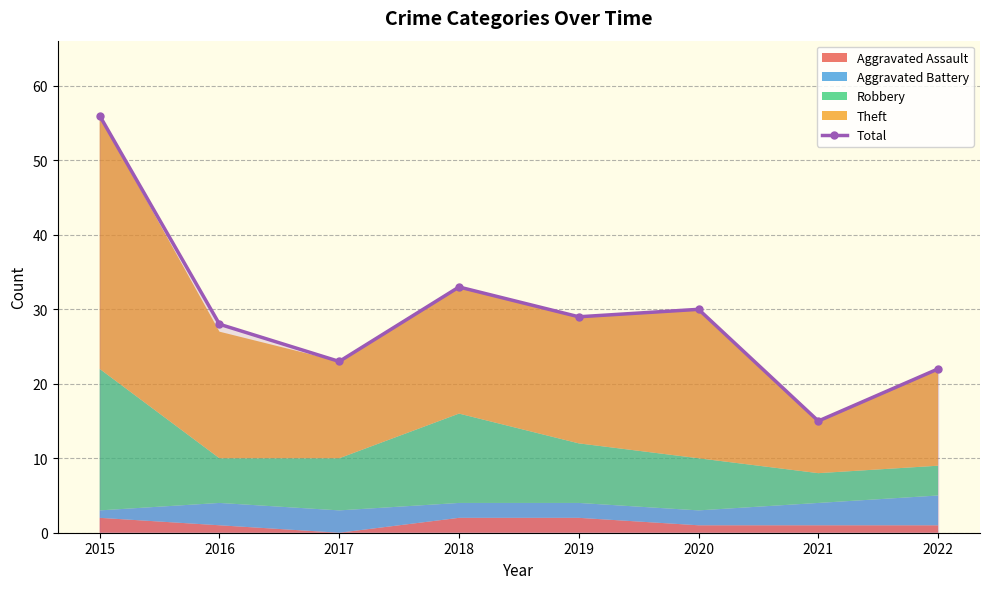

What is the change in value from 2017 to 2021?

-8